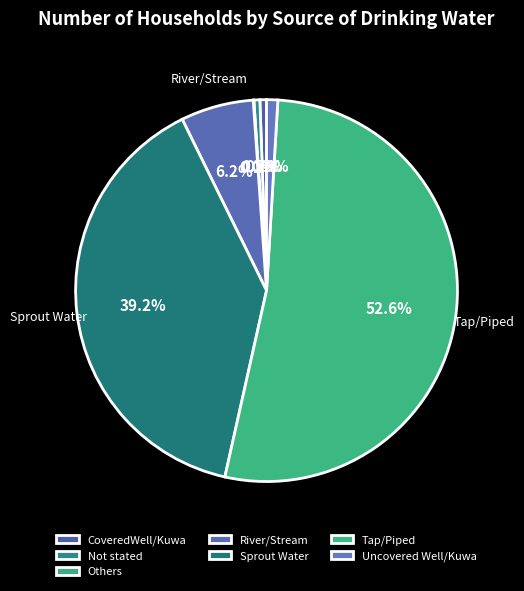

What is the smallest slice in the pie chart?

Others